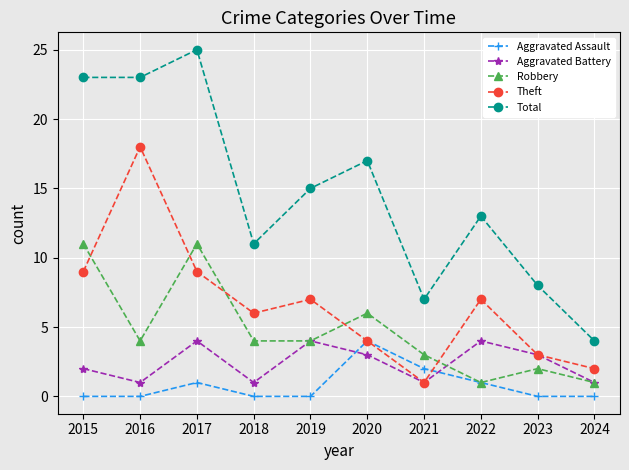

Which series ends up on top after the final intersection of Theft and Aggravated Assault?

Theft